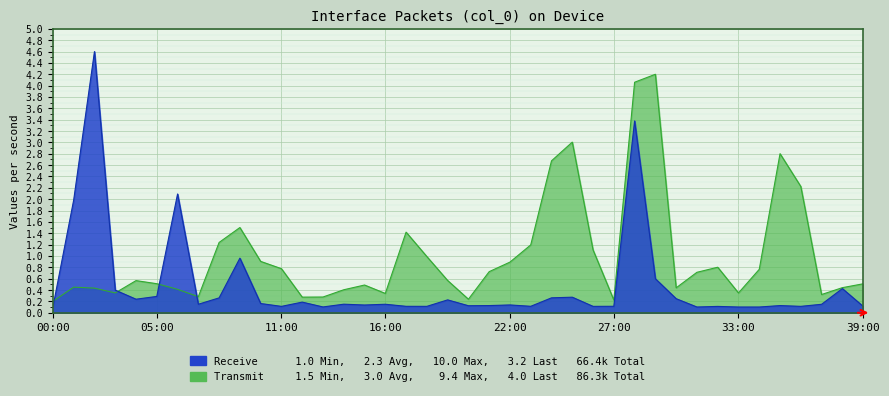

What is the value of the 28th point from the left?

0.1